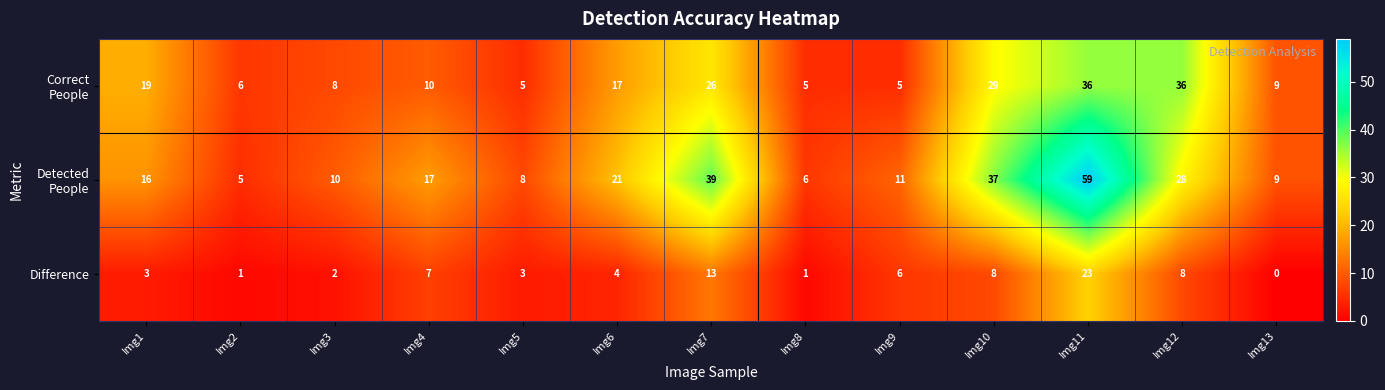

What is the approximate value of Difference at Img12?

8